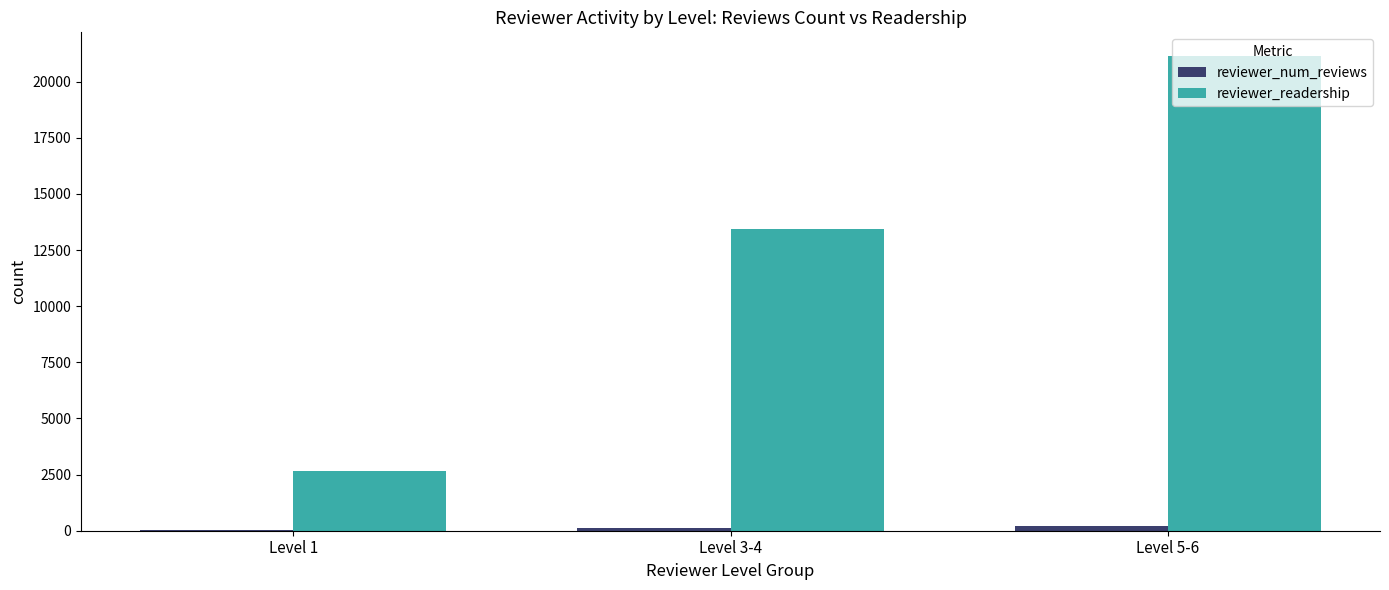

At which category does the chart reach its peak across all series?

Level 5-6